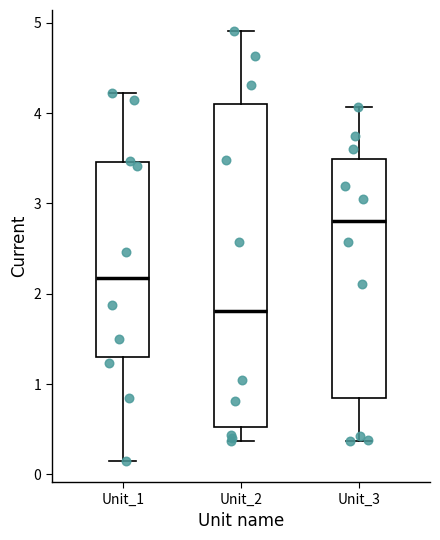

Reading left to right, transcribe this box plot: for each box, give where its median line is, the range the box spans, and where its two whiskers end, as read against the y-axis. The values are not printed on the chart, so give them approximately, as read against the axis.

Unit_1: median 2.2, box 1.3 to 3.5, whiskers 0.2 to 4.2
Unit_2: median 1.8, box 0.5 to 4.1, whiskers 0.4 to 4.9
Unit_3: median 2.8, box 0.8 to 3.5, whiskers 0.4 to 4.1